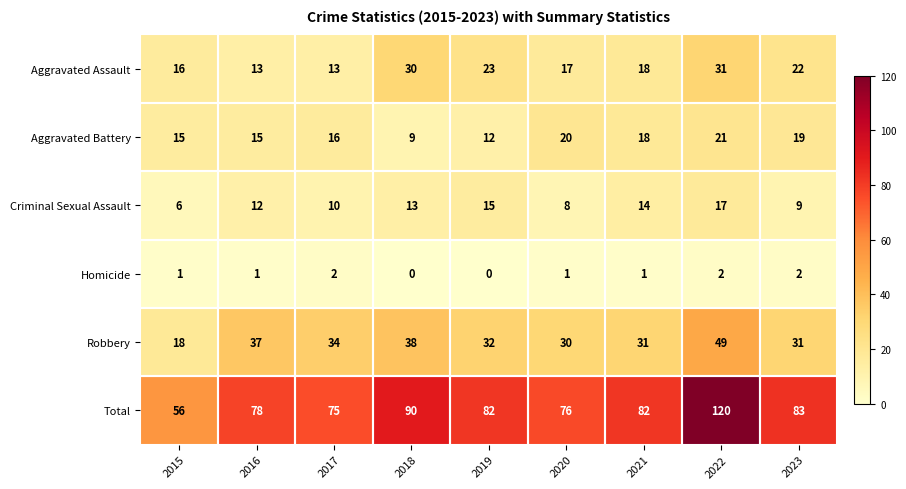

At which label does Aggravated Assault first exceed 18?

2018